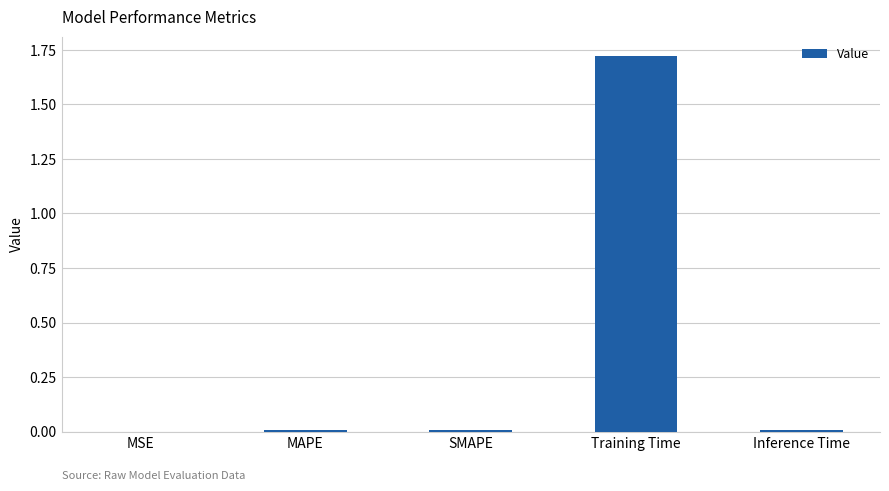

Which has a higher value, MSE or Training Time?

Training Time